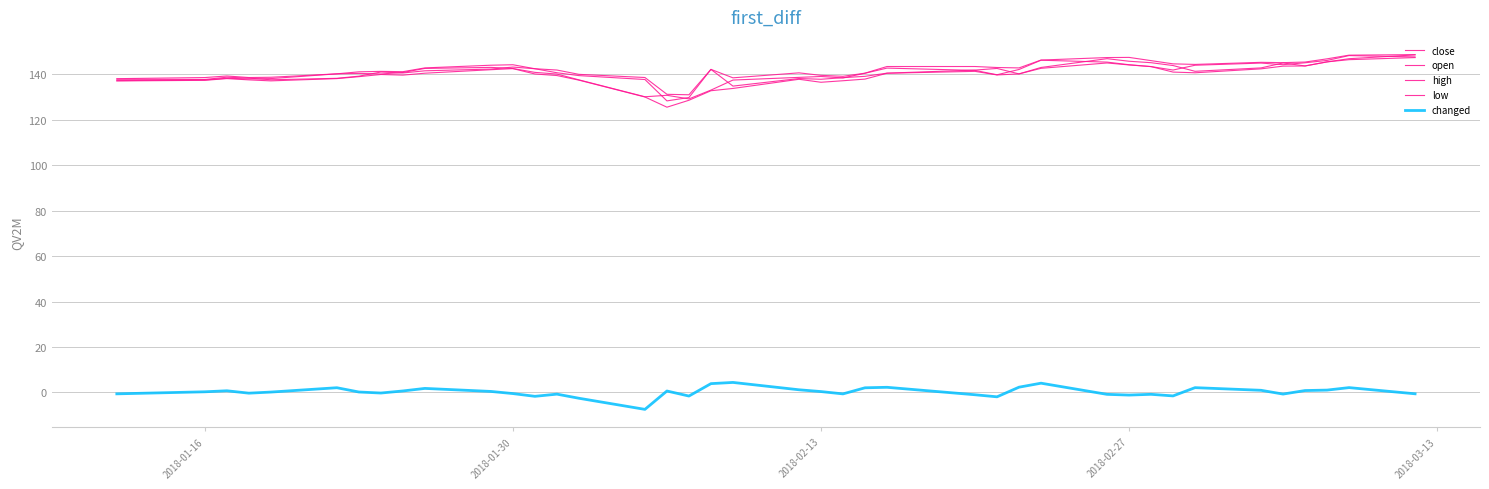

Does the chart display data point markers on the line(s)?

No